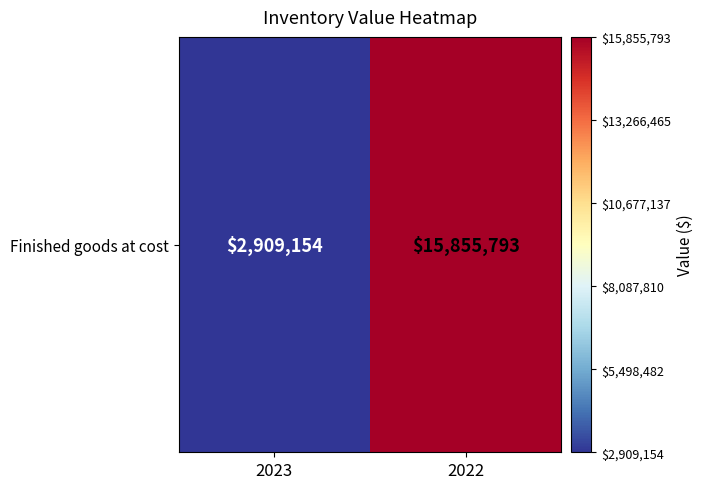

Reading left to right, list all the values displayed in this chart.

2023=2909154	2022=15855793